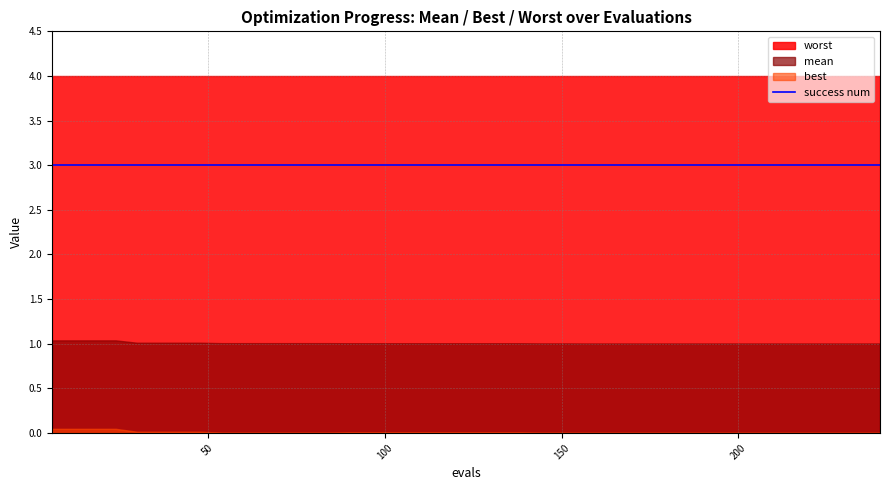

Which has a higher value, 126 or 162?

126